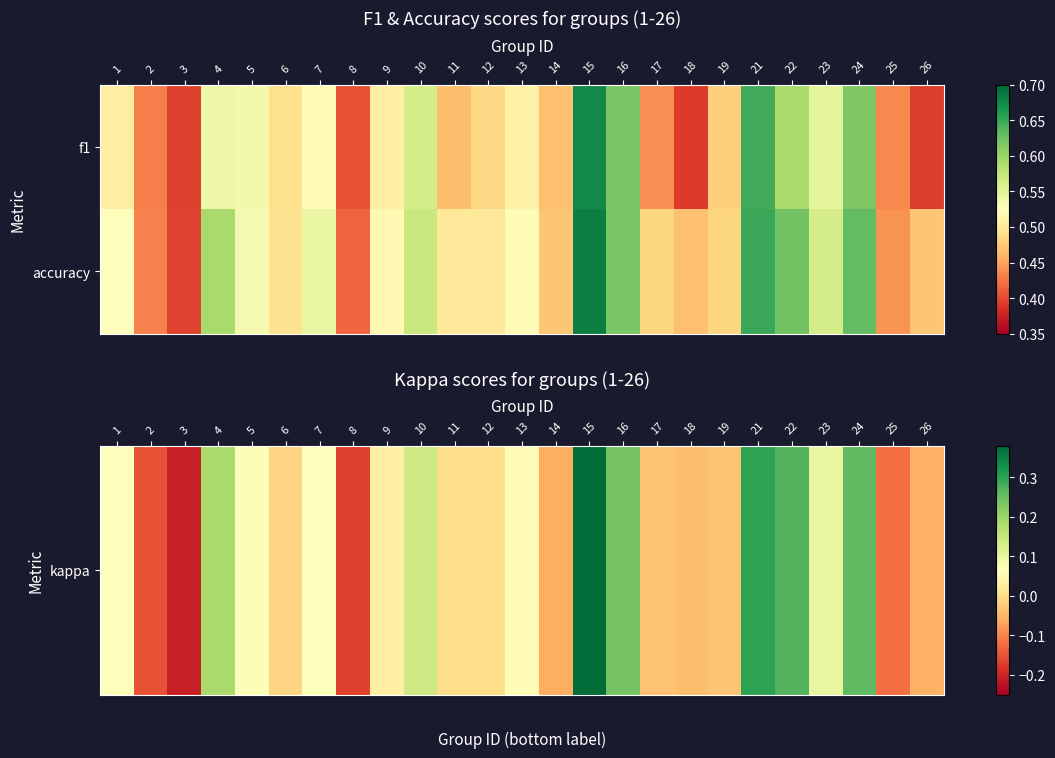

At how many categories does at least one series exceed 0?

25